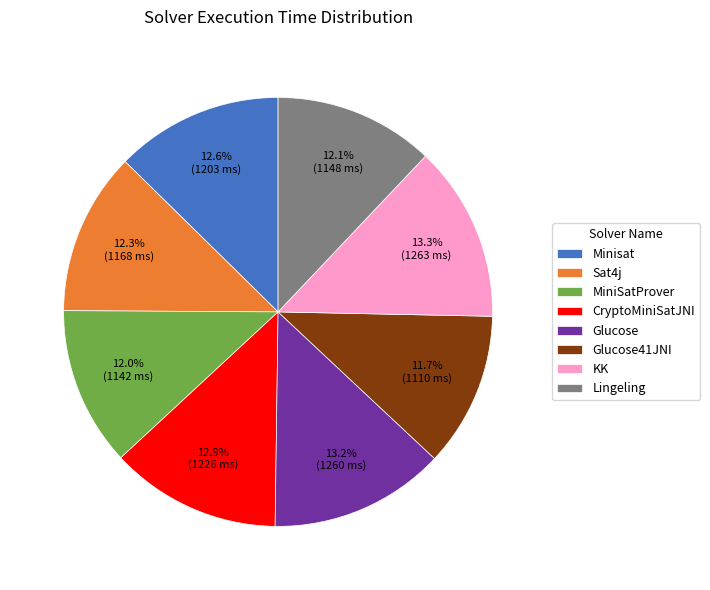

Combined, do Glucose41JNI and CryptoMiniSatJNI account for over 50%?

No